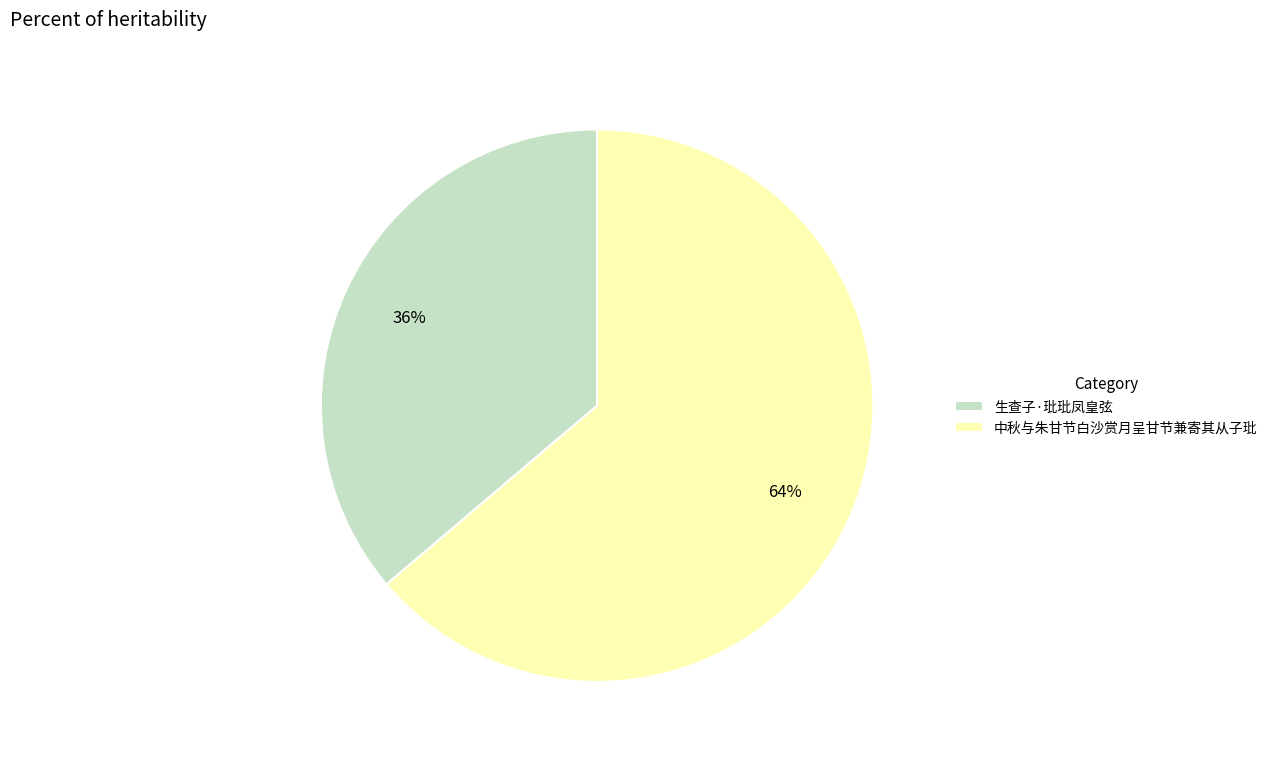

Approximately how many times larger is the value at 生查子·玭玭凤皇弦 compared to 中秋与朱甘节白沙赏月呈甘节兼寄其从子玭?

0.6